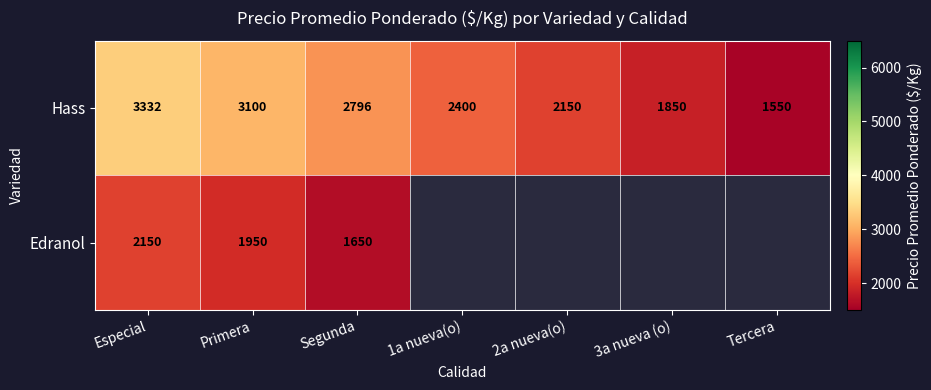

Which category has the highest value in the Hass series?

Especial